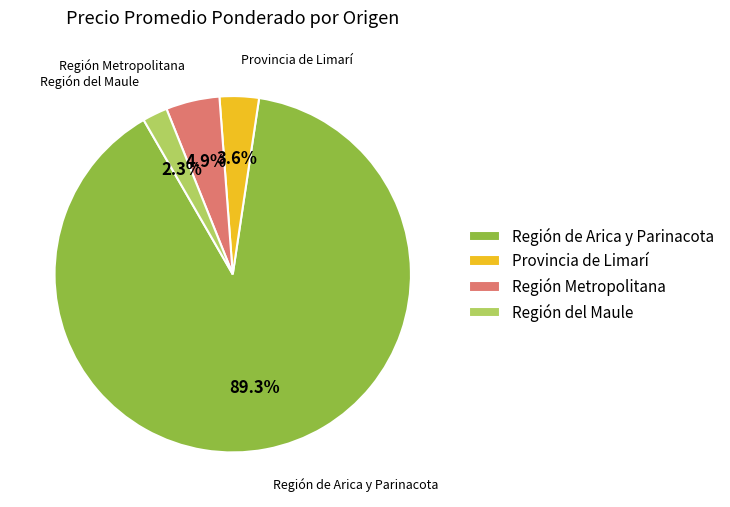

Is there a majority slice in this chart?

Yes